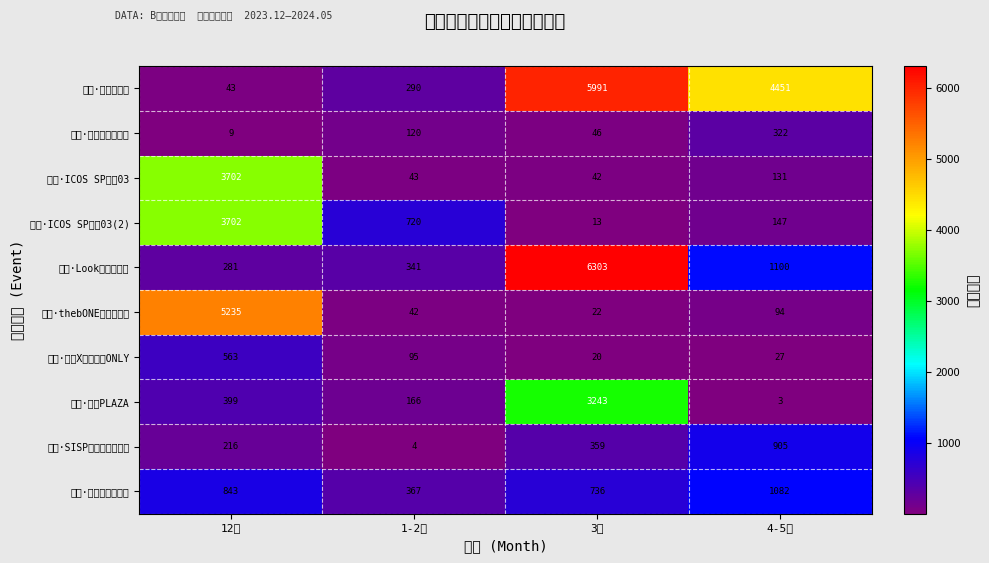

Reading right to left, transcribe all the data shown in this chart.

北京·无穹航天展: 4-5月=4451	3月=5991	1-2月=290	12月=43
北京·我的爸爸是条龙: 4-5月=322	3月=46	1-2月=120	12月=9
北京·ICOS SP漫展03: 4-5月=131	3月=42	1-2月=43	12月=3702
北京·ICOS SP漫展03(2): 4-5月=147	3月=13	1-2月=720	12月=3702
北京·Look情人节专场: 4-5月=1100	3月=6303	1-2月=341	12月=281
北京·thebONE游戏动漫节: 4-5月=94	3月=22	1-2月=42	12月=5235
北京·原神X星穹铁道ONLY: 4-5月=27	3月=20	1-2月=95	12月=563
北京·古谷PLAZA: 4-5月=3	3月=3243	1-2月=166	12月=399
北京·SISP动漫游戏嘉年华: 4-5月=905	3月=359	1-2月=4	12月=216
北京·第五届璃樱动漫: 4-5月=1082	3月=736	1-2月=367	12月=843